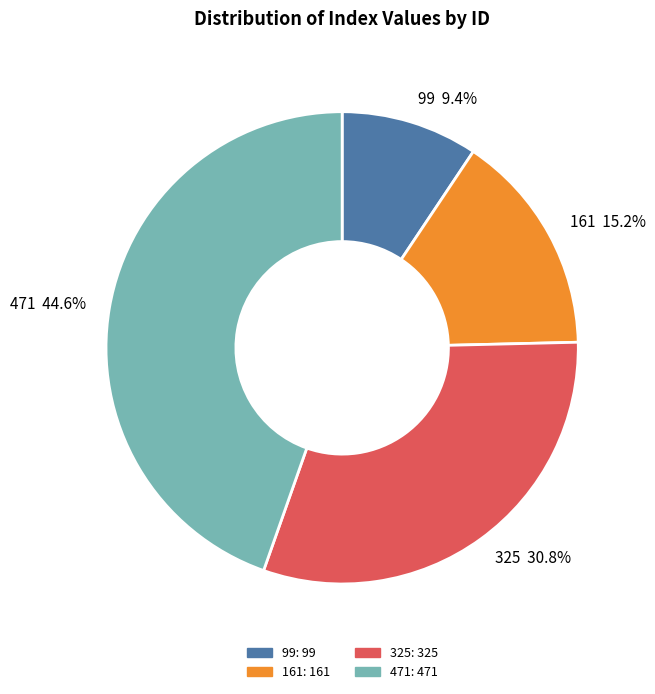

To the nearest percent, what percentage of the pie is 325?

31%